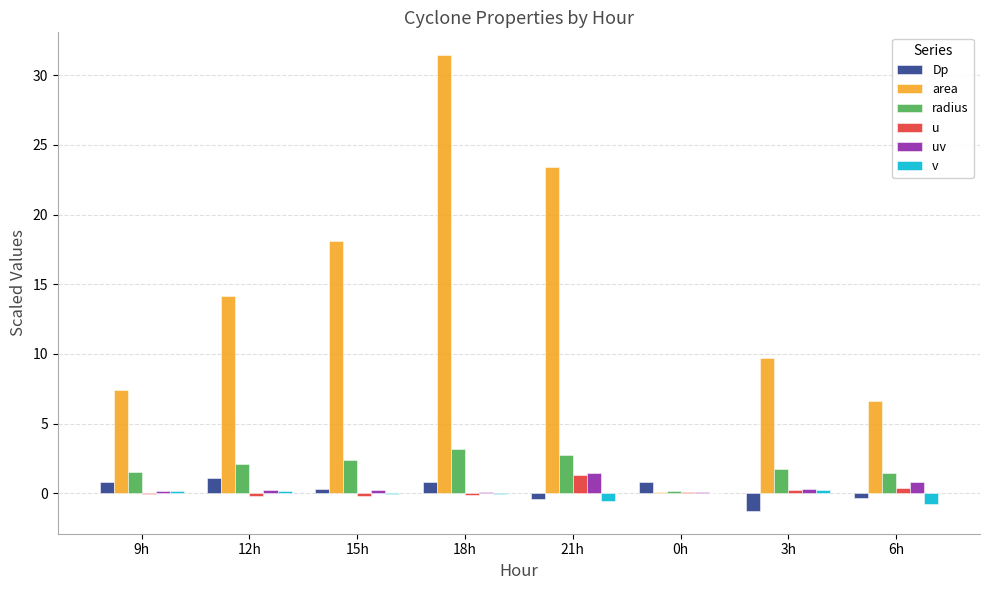

What is the sum of the radius values at 0h and 21h?

2.9